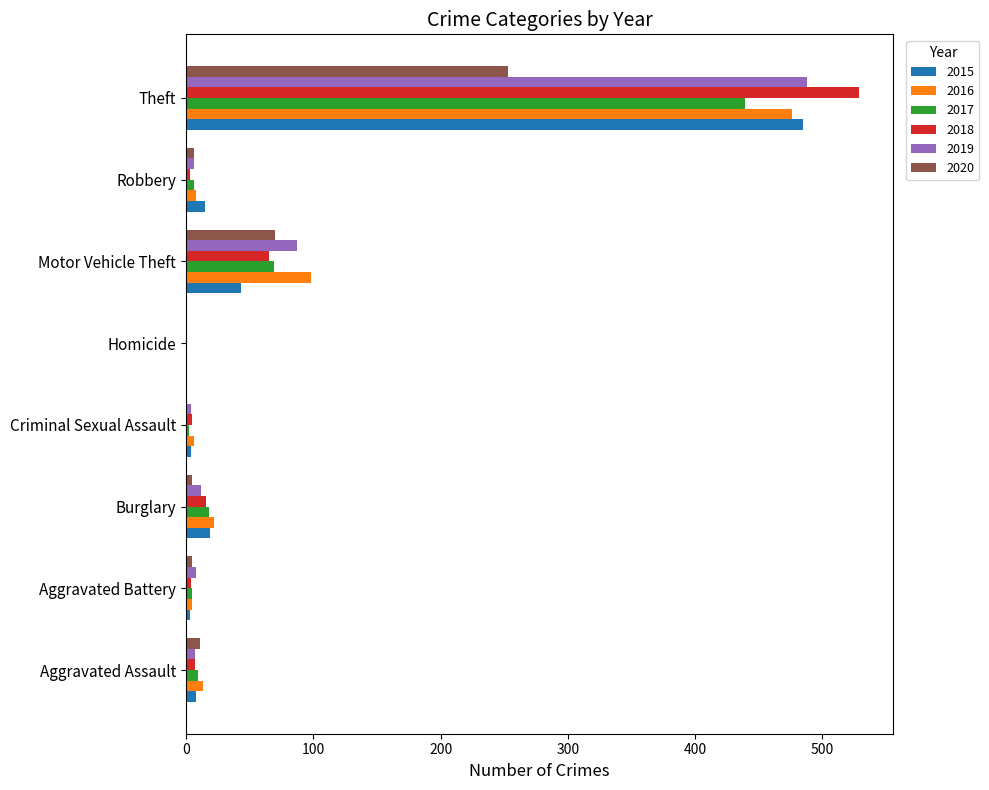

What is the total value across all series at Aggravated Assault?

55